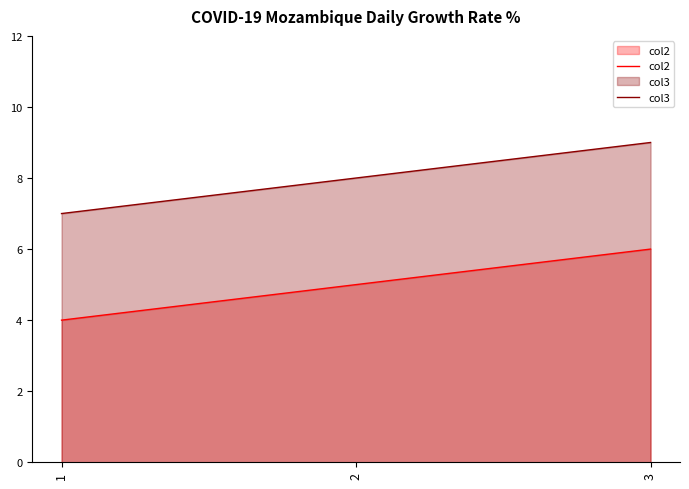

What is the sum of the col2 values at 3 and 2?

11